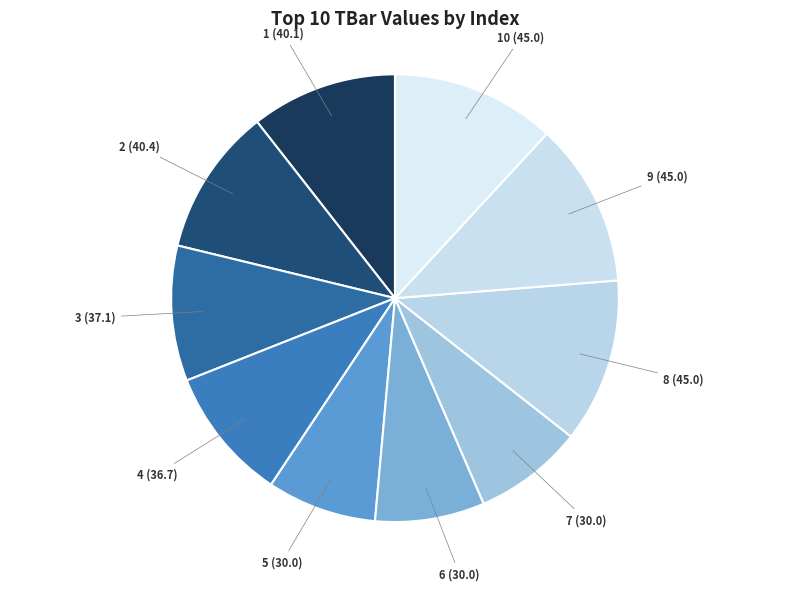

How many slices are in this pie chart?

10